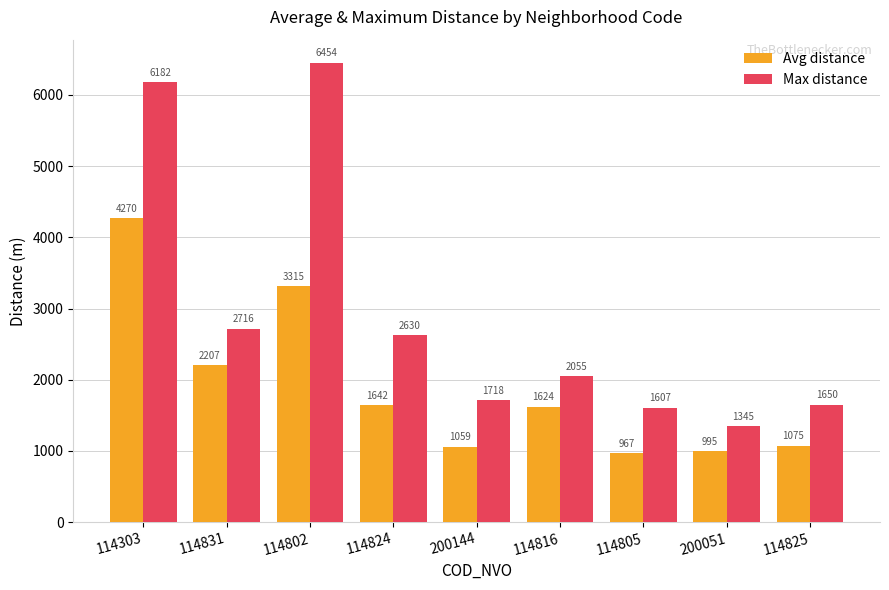

Which series changed the most between 114824 and 114825?

Max distance